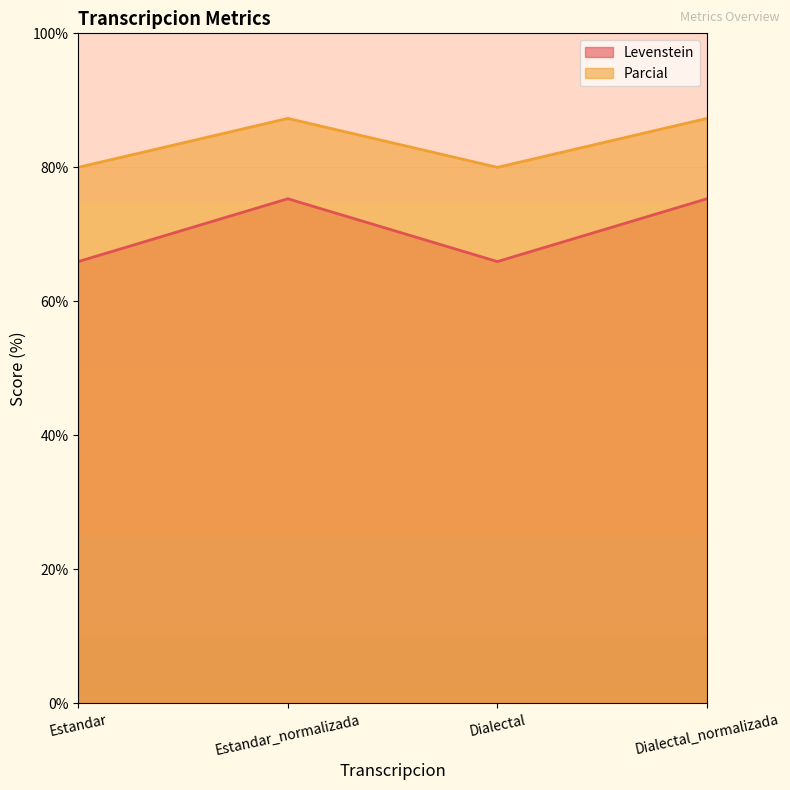

Reading left to right, list all the values displayed in this chart.

Levenstein: Estandar=65.9	Estandar_normalizada=75.3	Dialectal=65.9	Dialectal_normalizada=75.3
Parcial: Estandar=80.0	Estandar_normalizada=87.3	Dialectal=80.0	Dialectal_normalizada=87.3